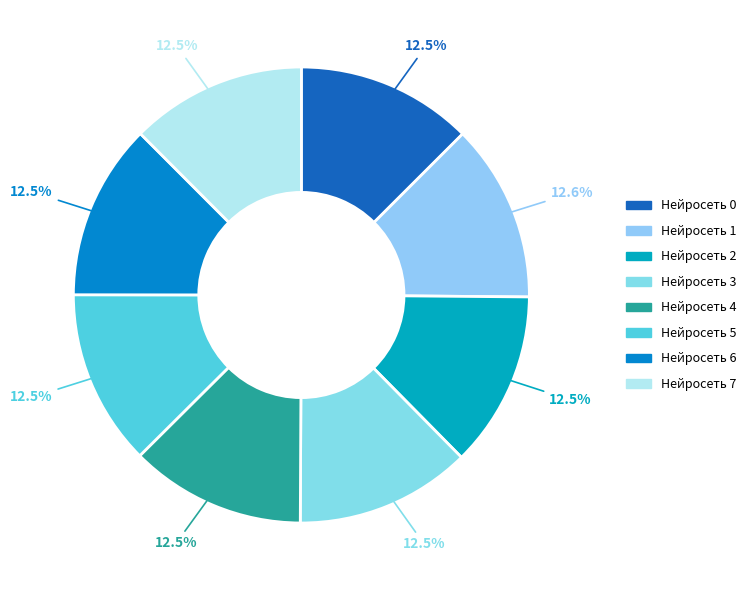

How many slices are in this pie chart?

8